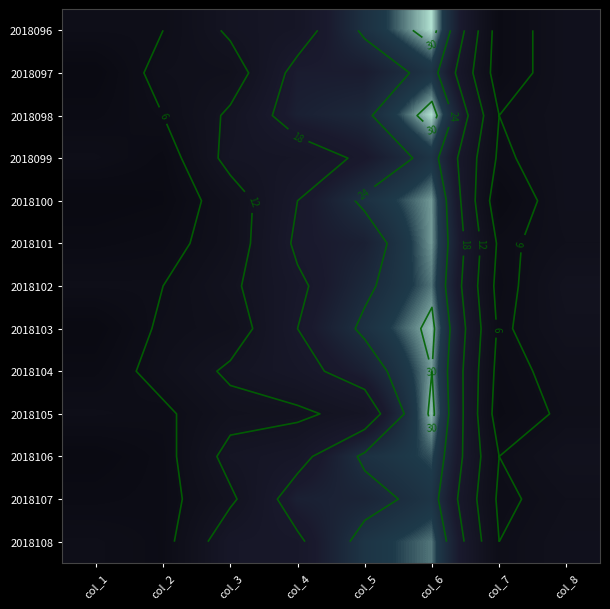

At which label is 2018097 closest to 13?

col_3